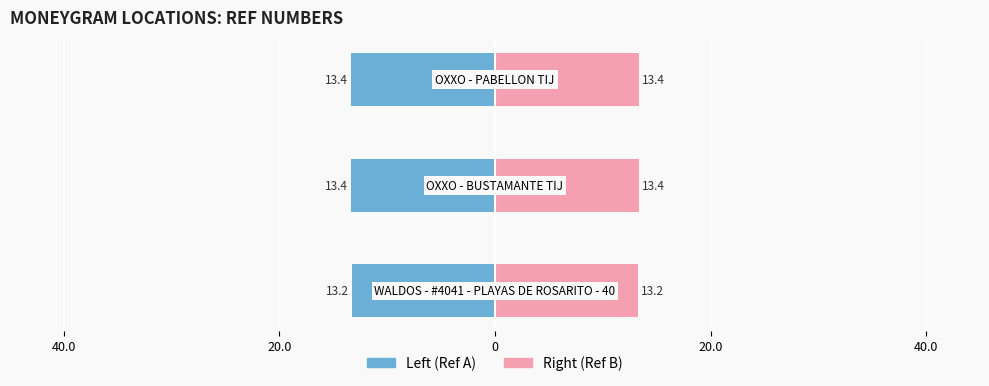

Which series has the largest total across all categories?

Right (Ref B)